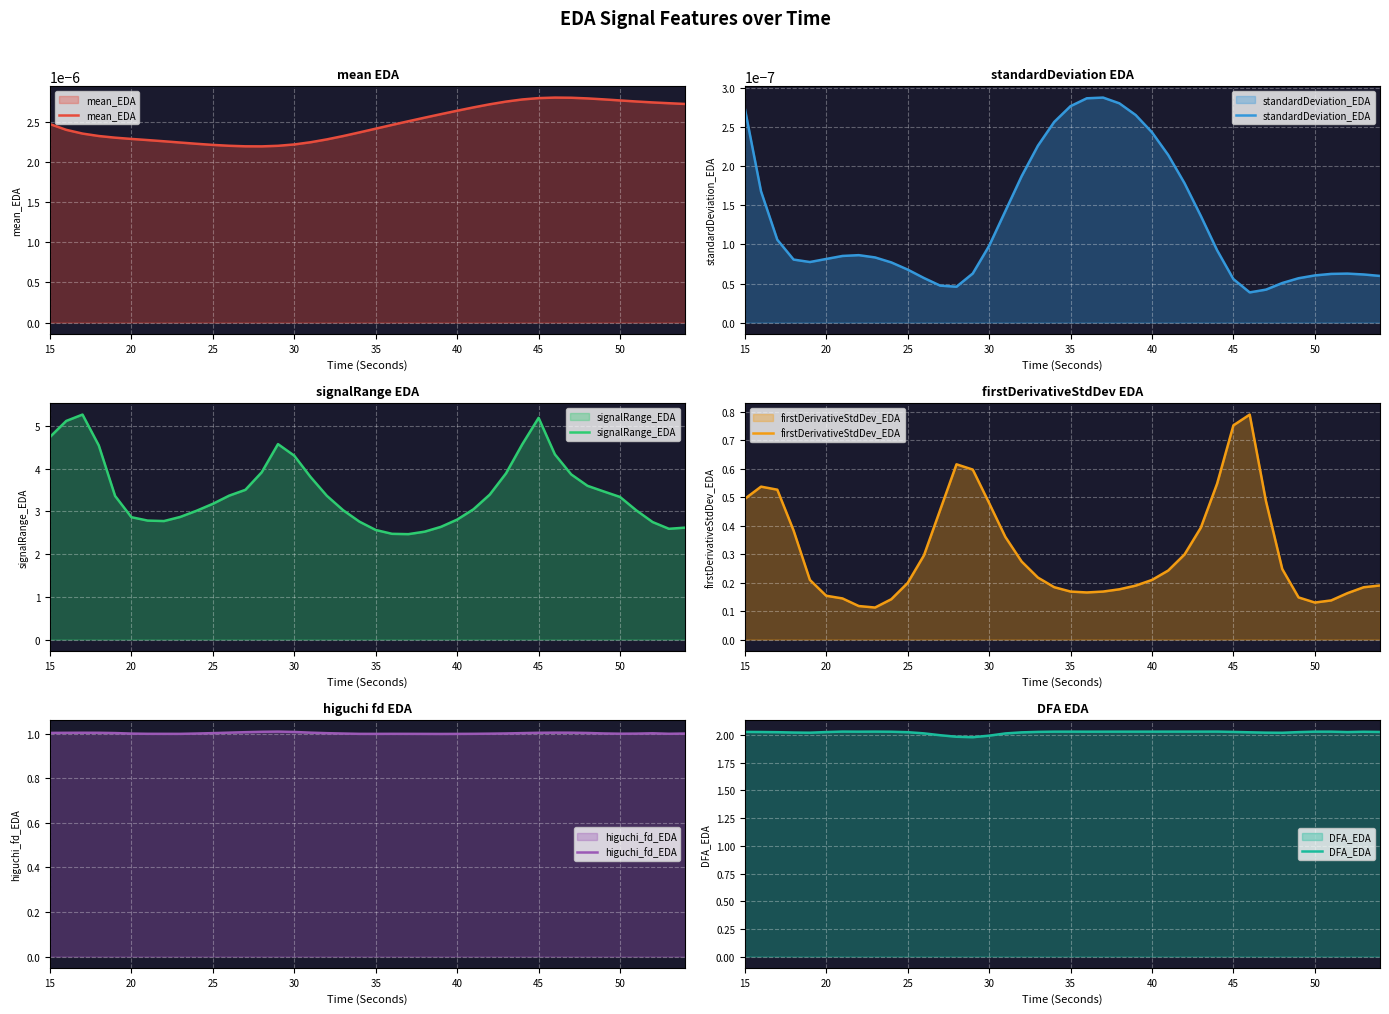

What is the highest value of the signalRange_EDA series?

5.3